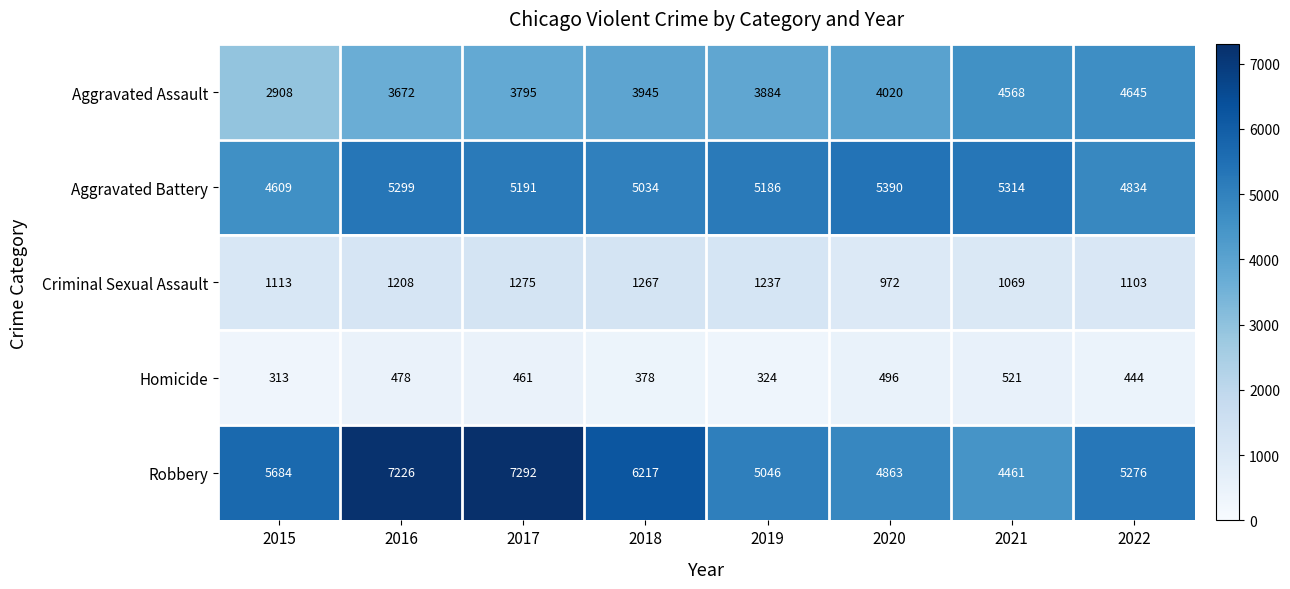

What is the total value across all series at 2018?

16841